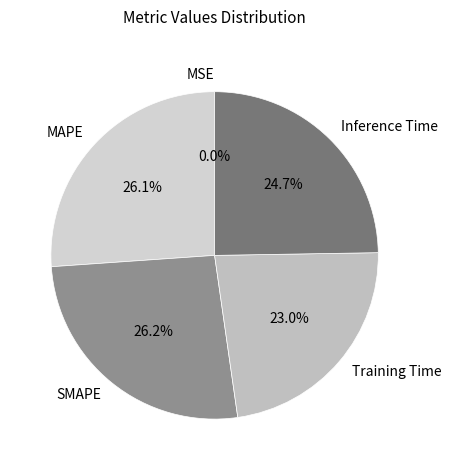

Between SMAPE and Inference Time, which is larger?

SMAPE